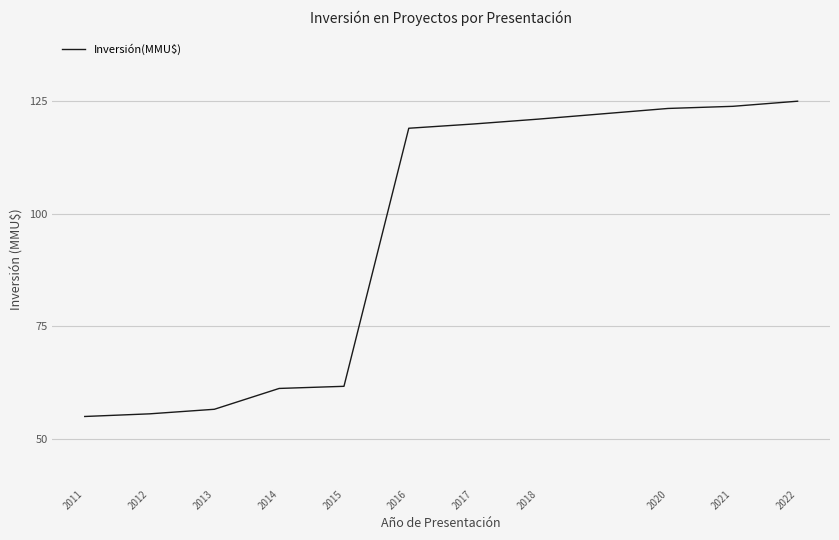

What is the minimum value shown in the chart?

55.0